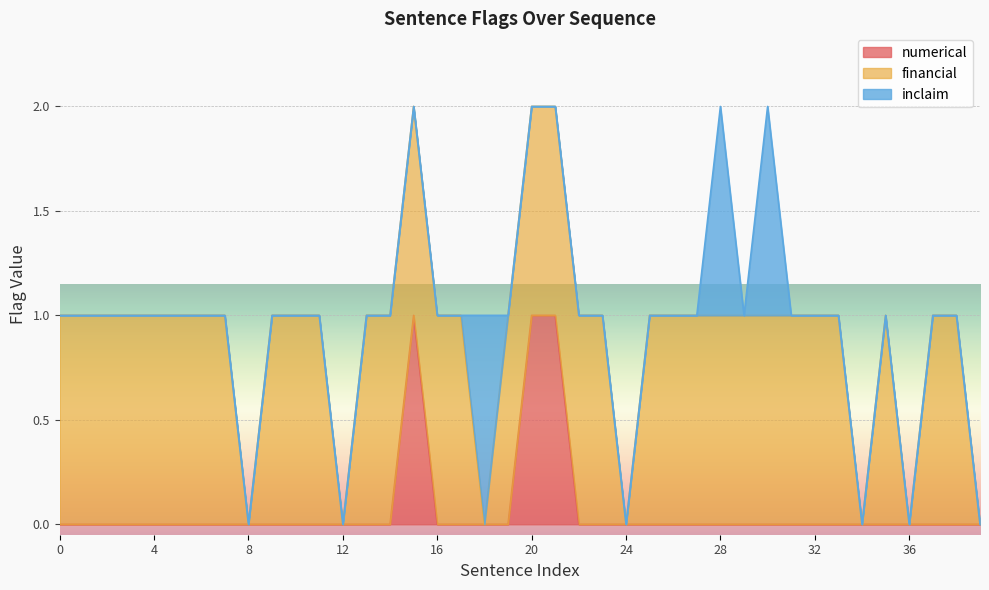

How many interior local peaks does the inclaim series have?

3